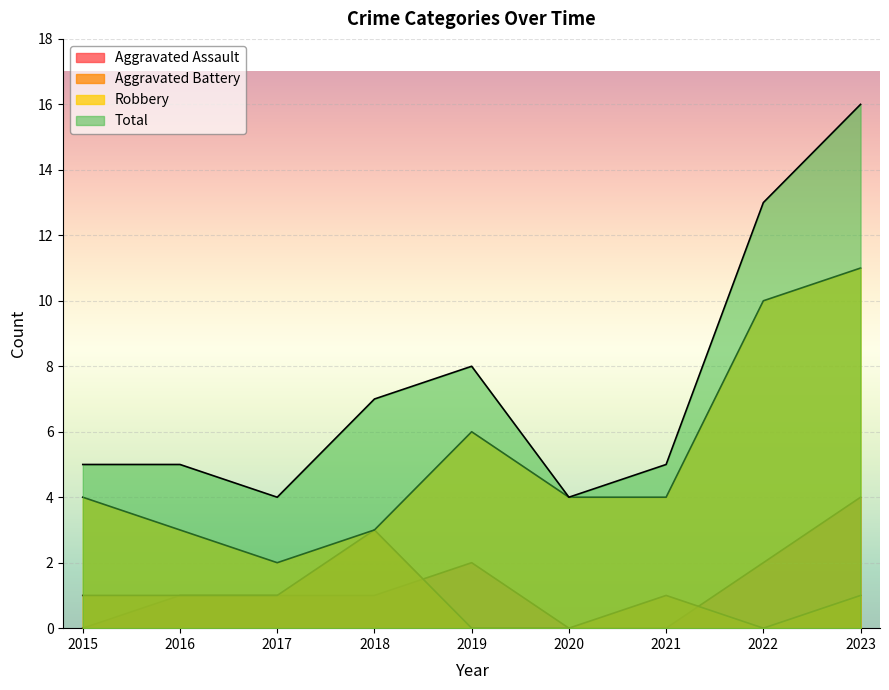

Which category has the lowest value in the Aggravated Battery series?

2019